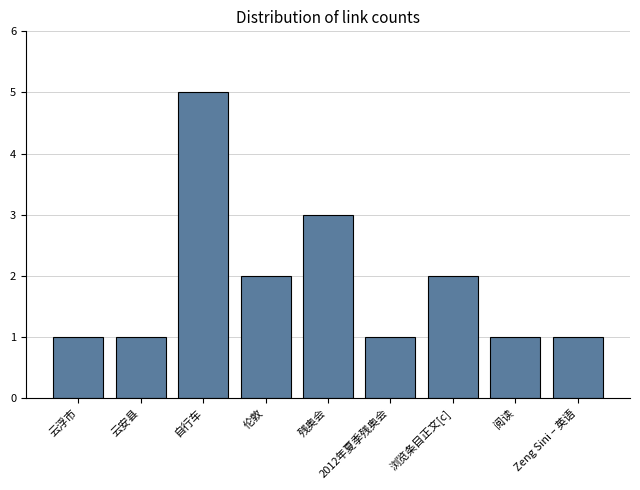

What is the value of the 6th bar from the left?

1